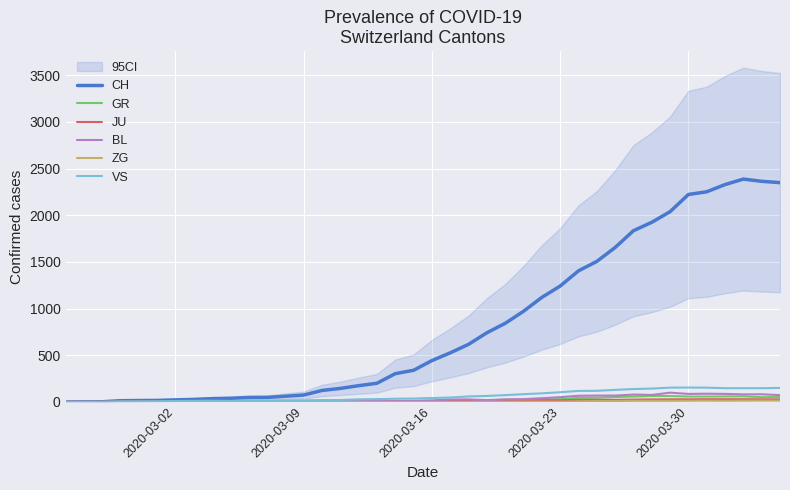

What is the highest value of the CH series?

2387